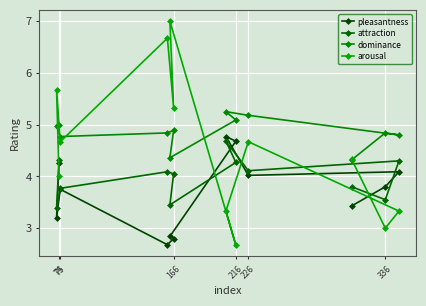

List the series in order of their peak value, lowest first.

attraction, pleasantness, dominance, arousal